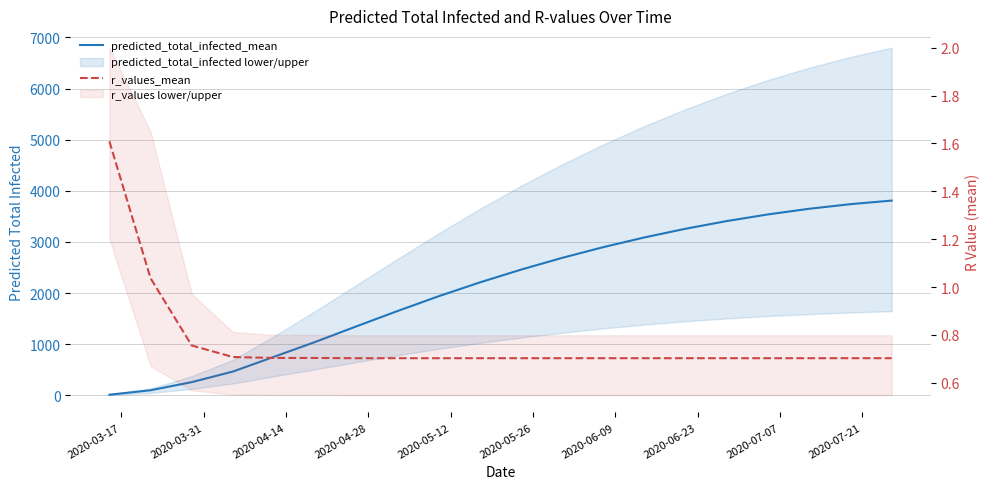

Reading right to left, what are all the values shown in this chart?

predicted_total_infected_mean: 3810.0	3740.0	3650.0	3540.0	3410.0	3260.0	3090.0	2900.0	2690.0	2460.0	2210.0	1940.0	1650.0	1350.0	1045.0	755.0	466.0	259.0	100.0	13.0
r_values_mean: 0.7	0.7	0.7	0.7	0.7	0.7	0.7	0.7	0.7	0.7	0.7	0.7	0.7	0.7	0.7	0.7	0.7	0.8	1.0	1.6